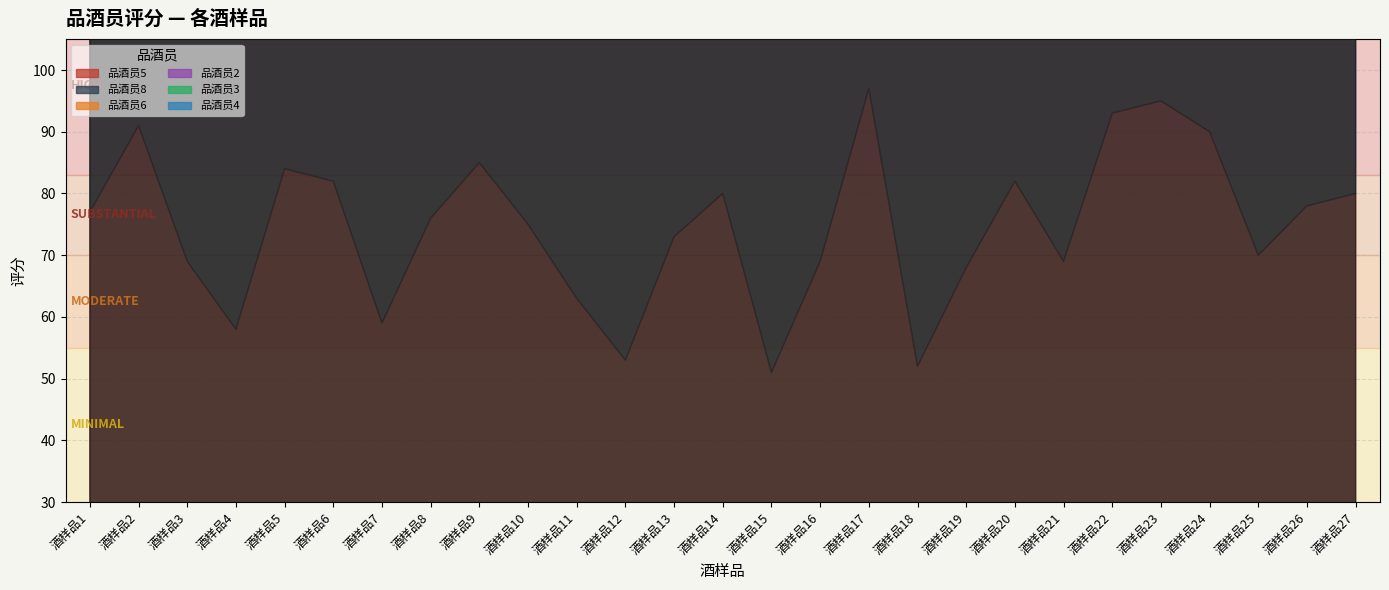

At which label does 品酒员6 reach its peak?

酒样品23